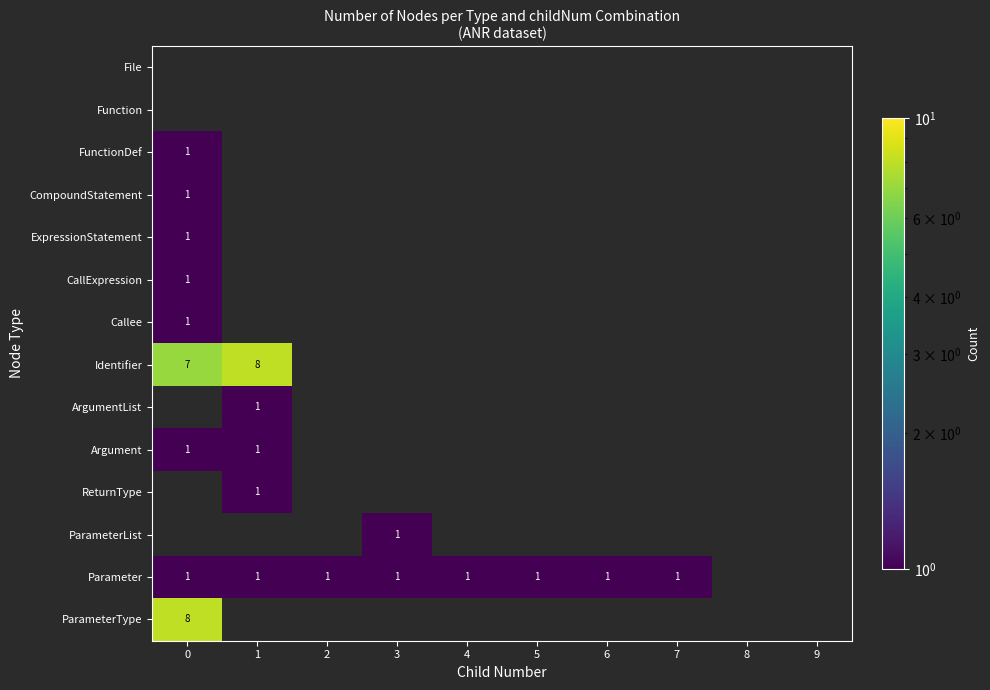

The value of Identifier at 0 is 12. True or false?

False